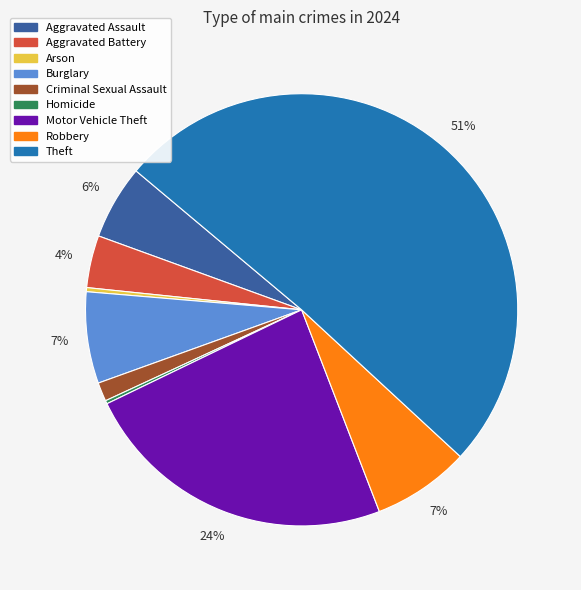

To the nearest percent, what is the difference between the Aggravated Battery and Motor Vehicle Theft slice percentages?

20%